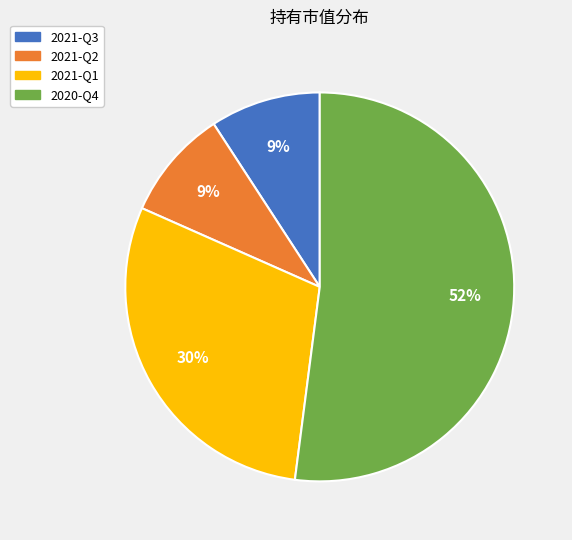

Is it true that 2021-Q2 is 21% of the pie?

False